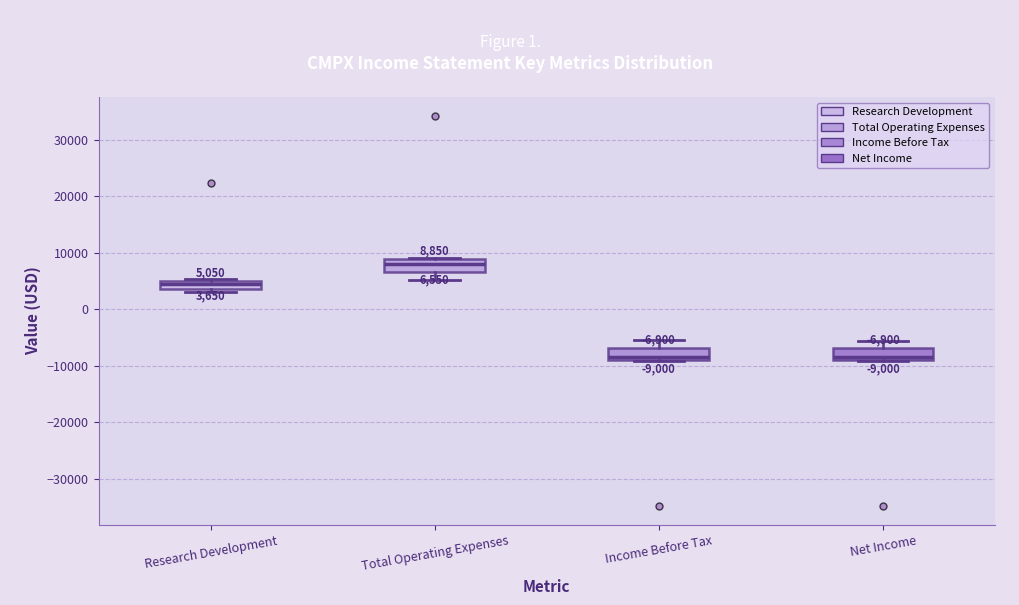

Which box's median line is the highest?

Total Operating Expenses